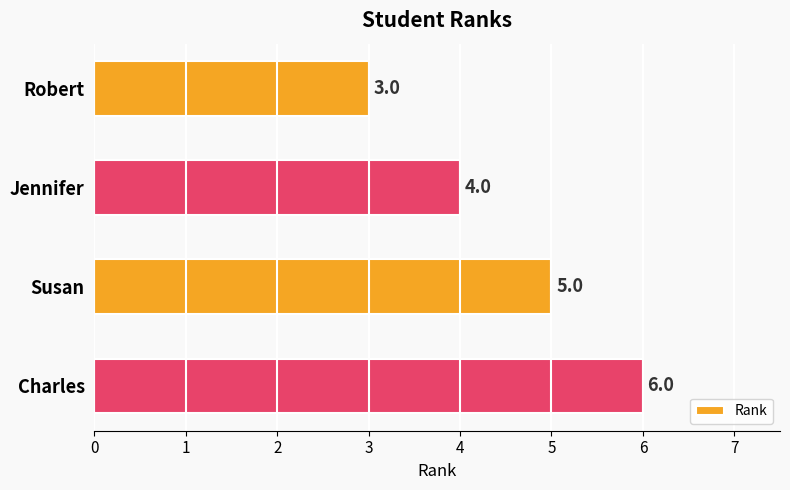

What is the minimum value shown in the chart?

3